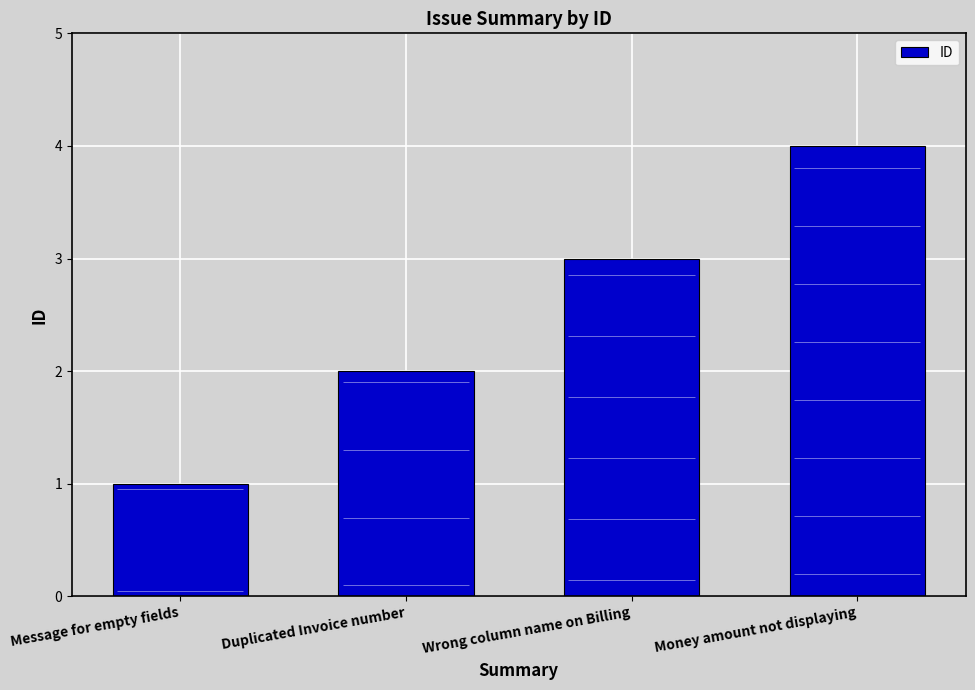

Which has a higher value, Money amount not displaying or Duplicated Invoice number?

Money amount not displaying